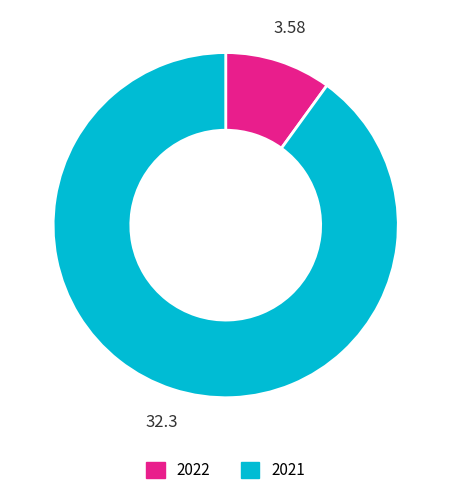

Does 2021 account for over 50% of the chart?

Yes